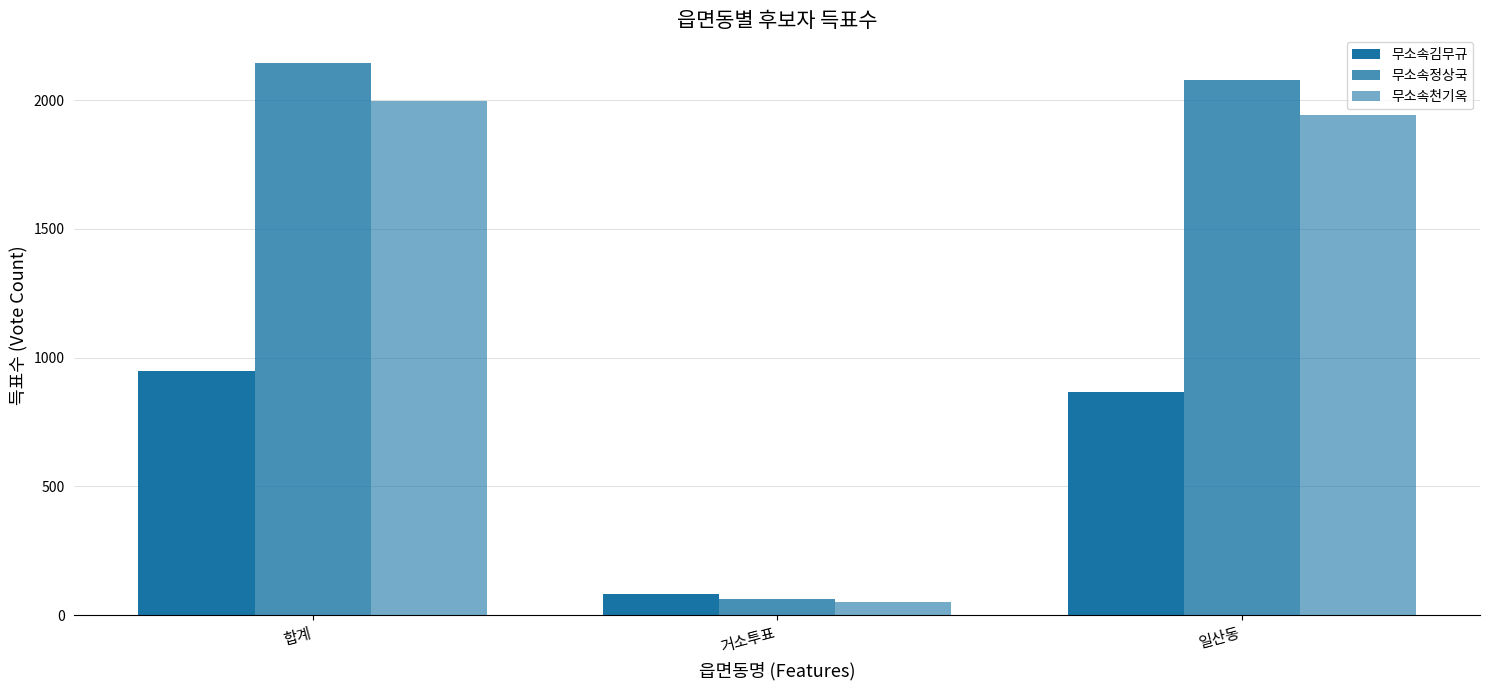

Which category has the lowest value in the 무소속천기옥 series?

거소투표